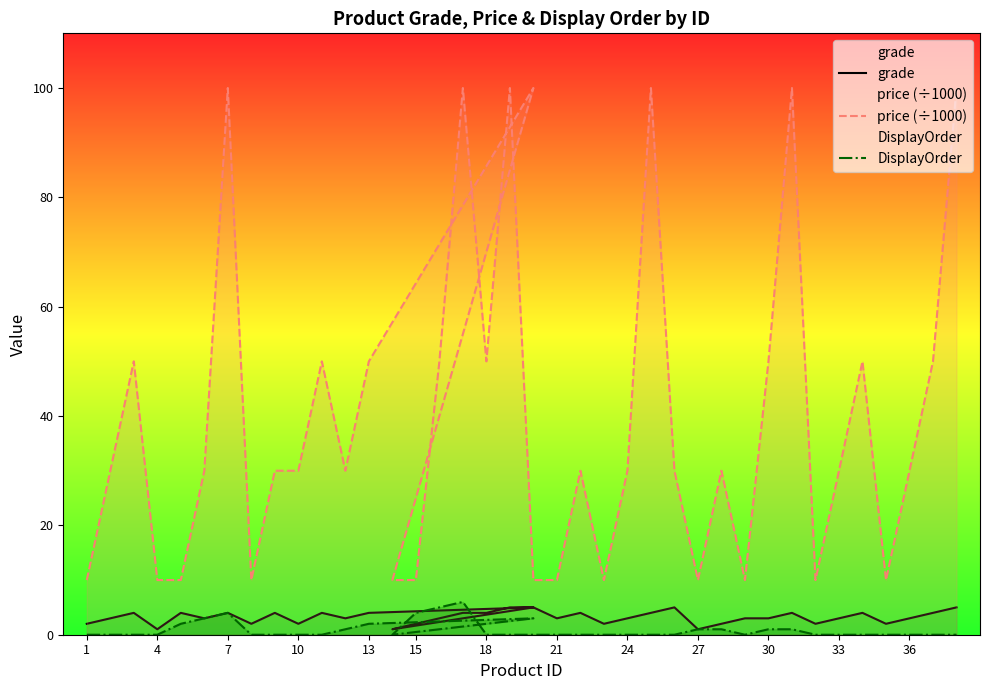

The value of DisplayOrder at 21 is 3. True or false?

False